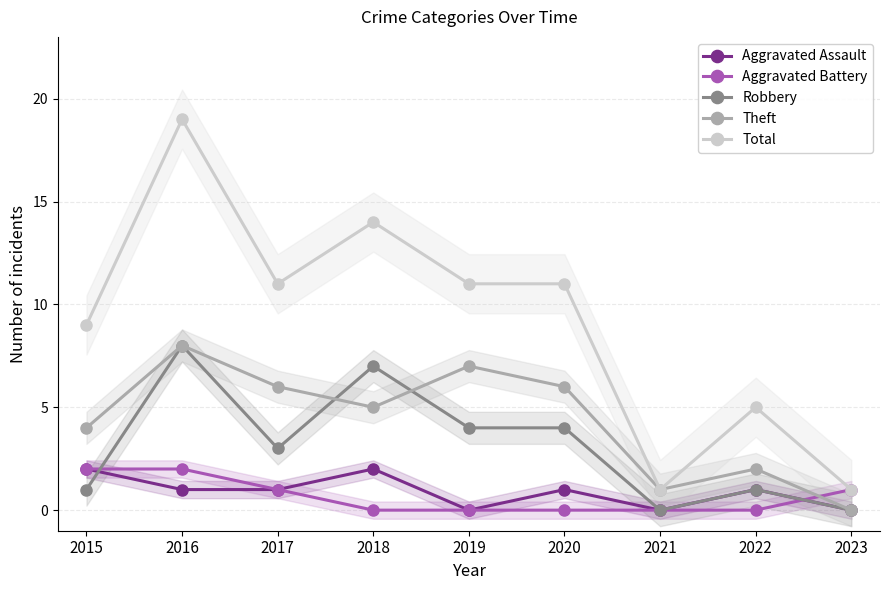

Which series has the largest total across all categories?

Total